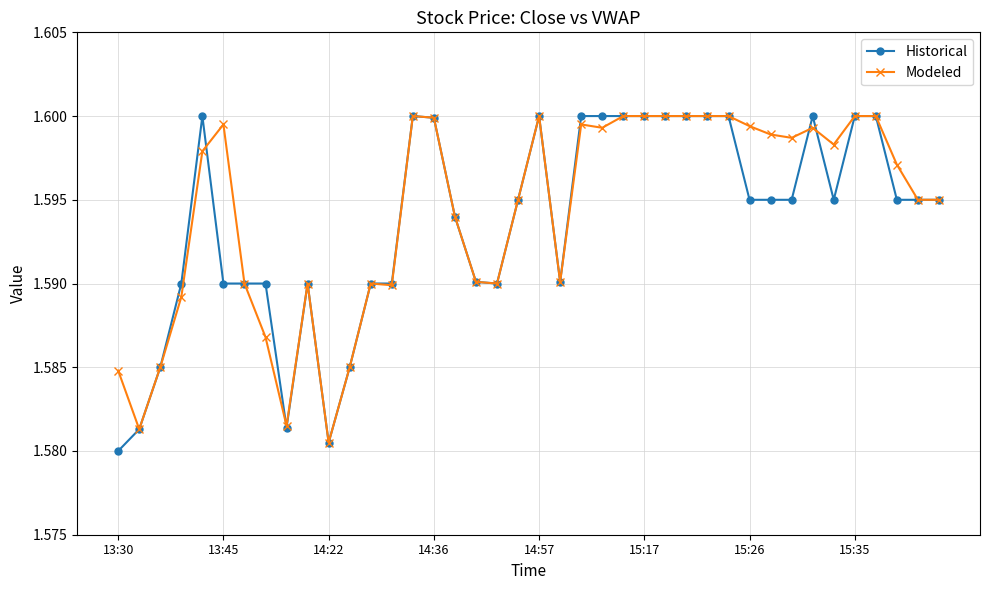

True or false: Modeled has more than 2 points higher than both neighbors.

True